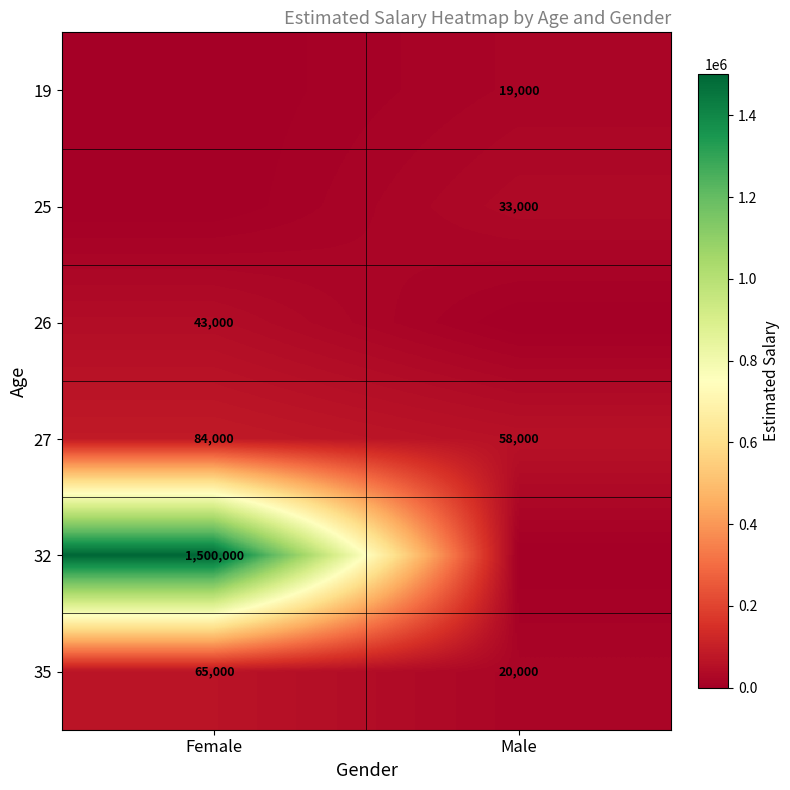

At how many categories does at least one series exceed 172762?

1